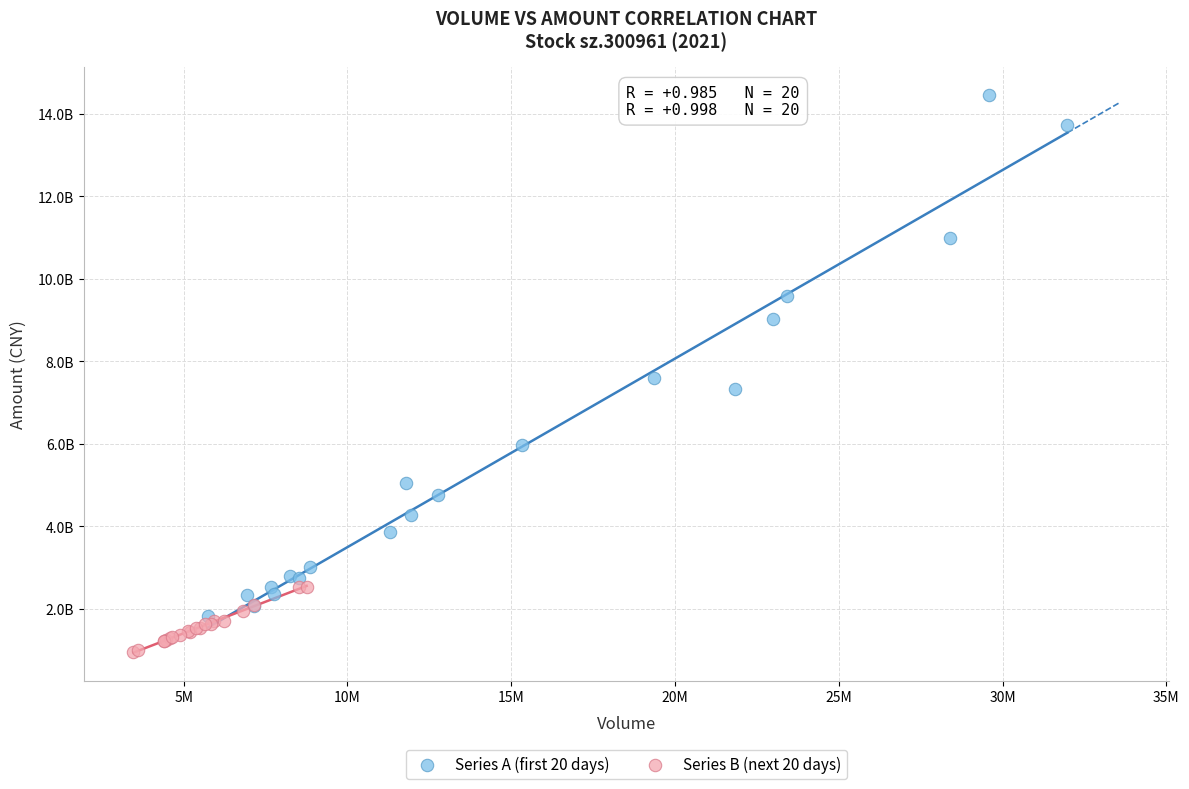

Which series has the largest Y range (max minus min)?

Series A (first 20 days)